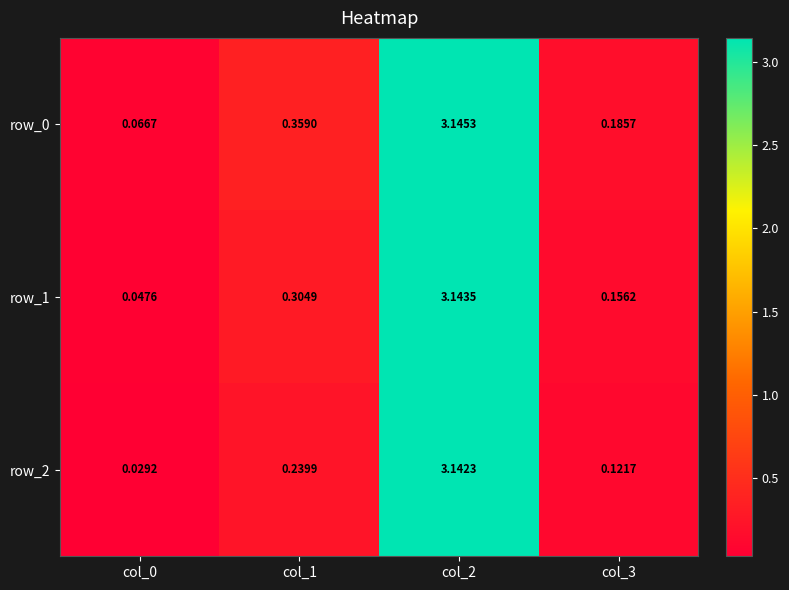

Is the value of row_0 at col_3 greater than the value of row_1 at col_3?

Yes